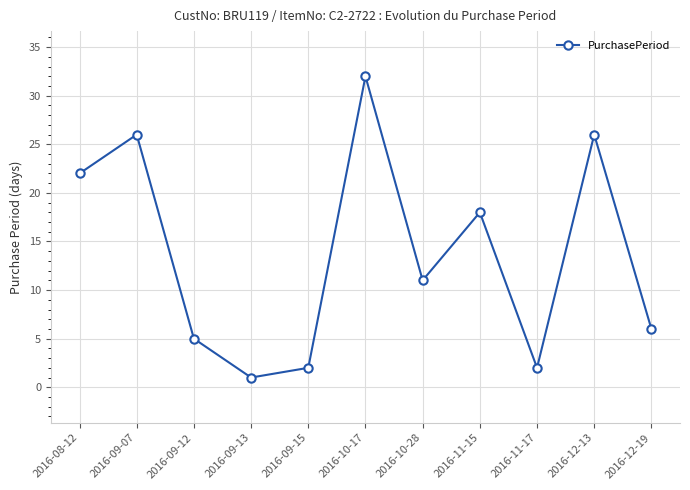

Read the value at 2016-10-28.

11